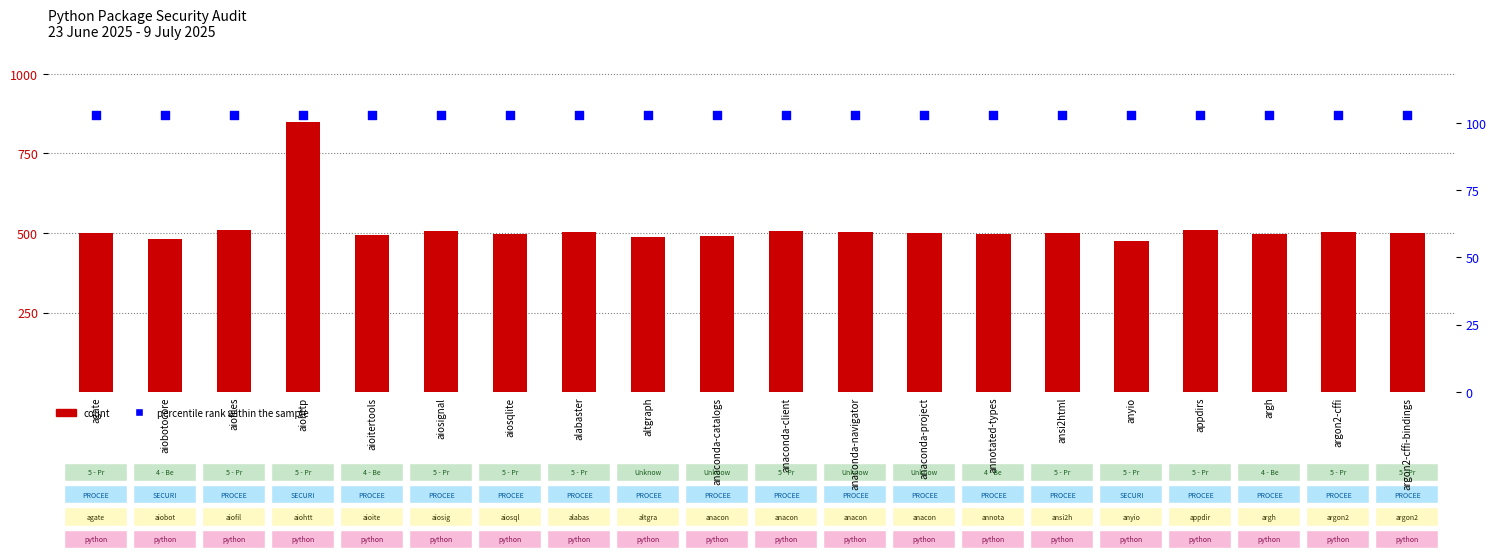

Which series has the largest total across all categories?

count